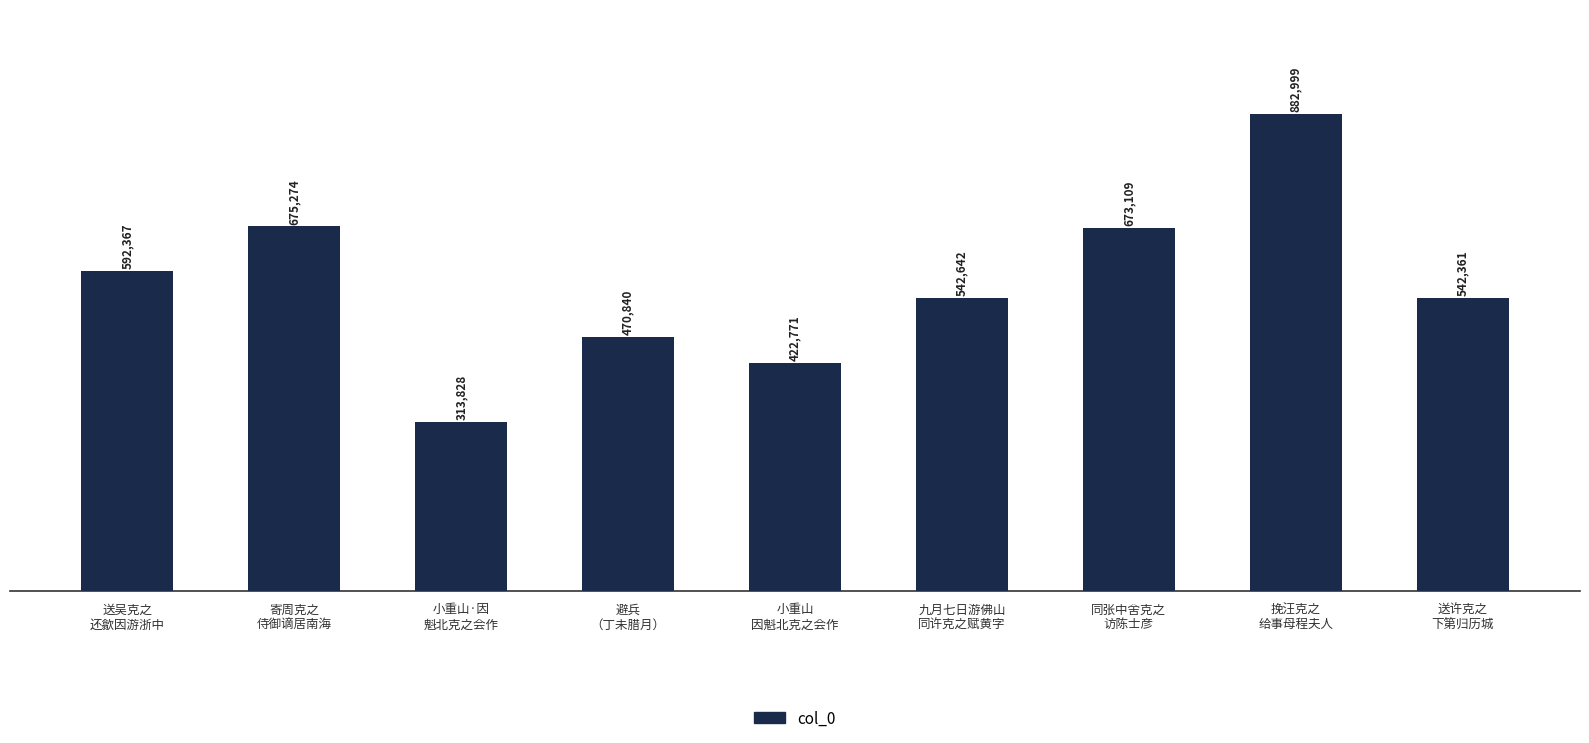

Reading left to right, what are all the values shown in this chart?

送吴克之
还歙因游浙中=592367	寄周克之
侍御谪居南海=675274	小重山·因
魁北克之会作=313828	避兵
（丁未腊月）=470840	小重山
因魁北克之会作=422771	九月七日游佛山
同许克之赋黄字=542642	同张中舍克之
访陈士彦=673109	挽汪克之
给事母程夫人=882999	送许克之
下第归历城=542361